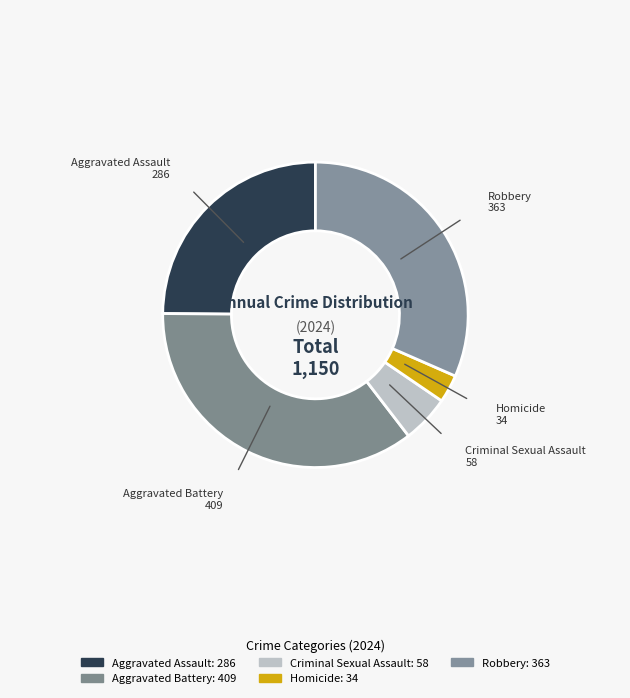

How many segments does this pie chart have?

5